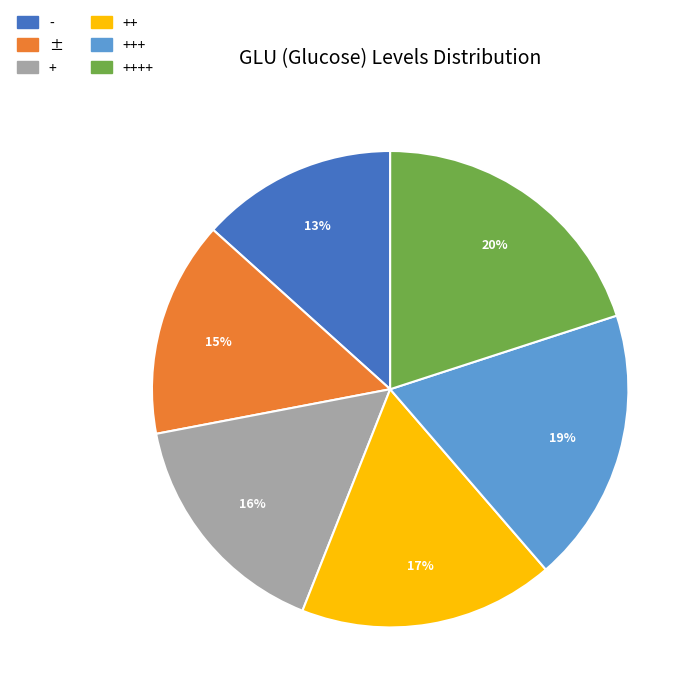

To the nearest percent, what is the difference between the largest and smallest slice percentages?

7%